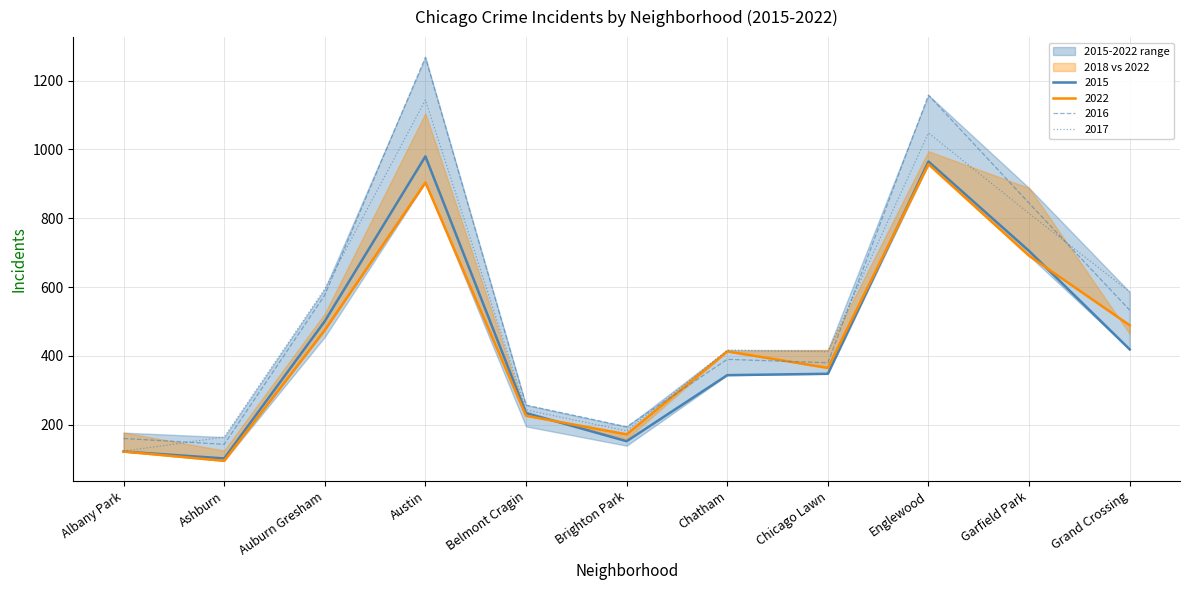

What is the value of the 2022 point at the 4th from the left?

904